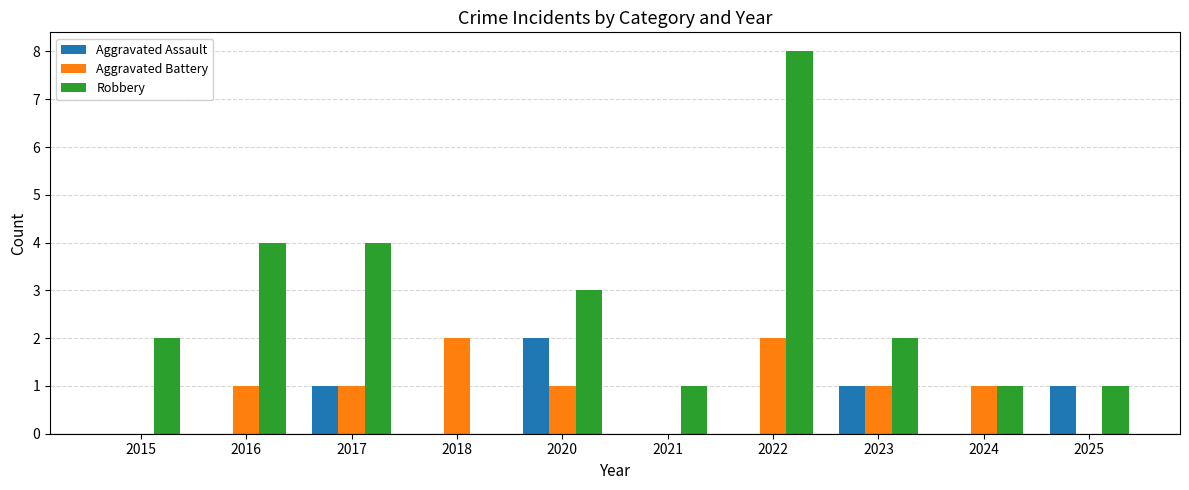

What is the sum of all Aggravated Battery values?

9